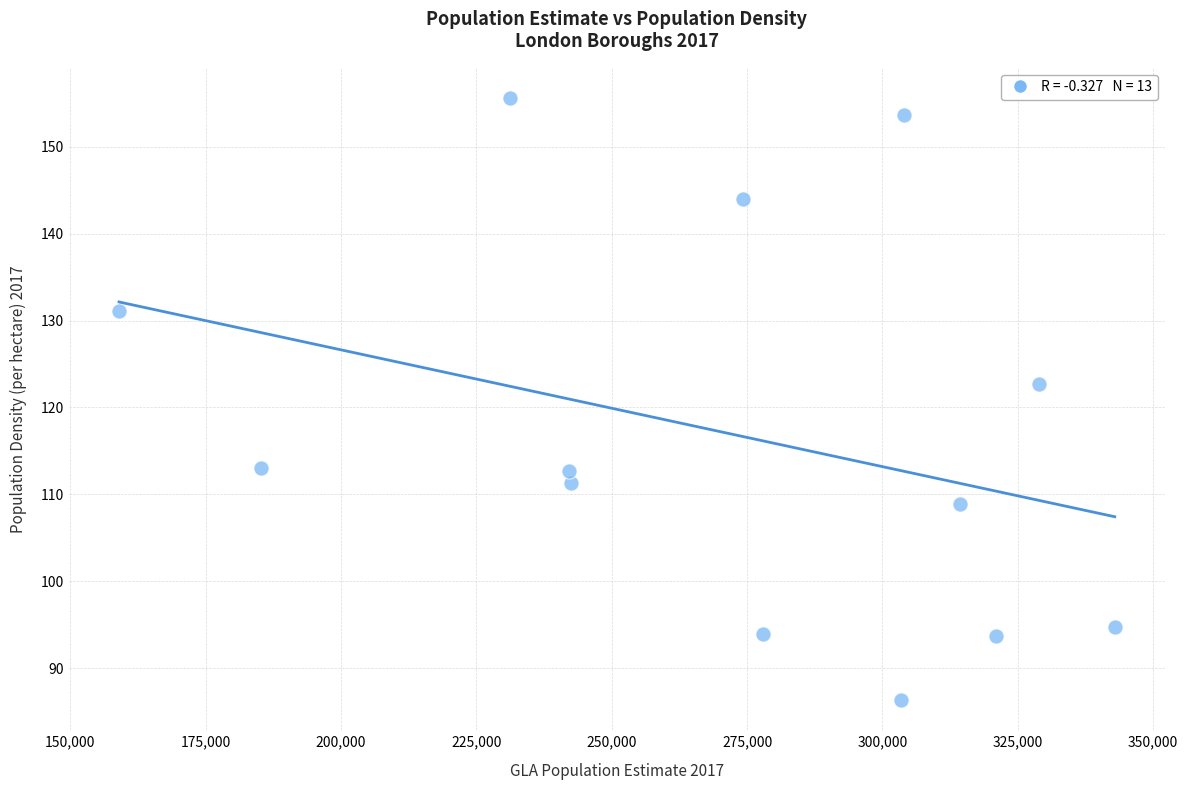

What is the range of X values (max minus min)?

183900.0